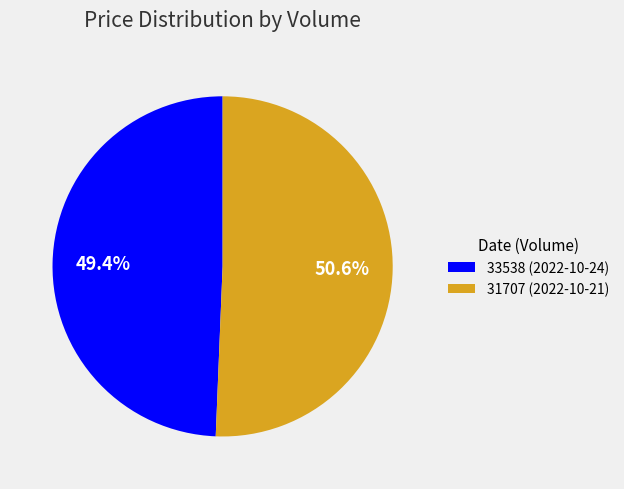

To the nearest percent, what is the difference between the 33538 and 31707 slice percentages?

1%